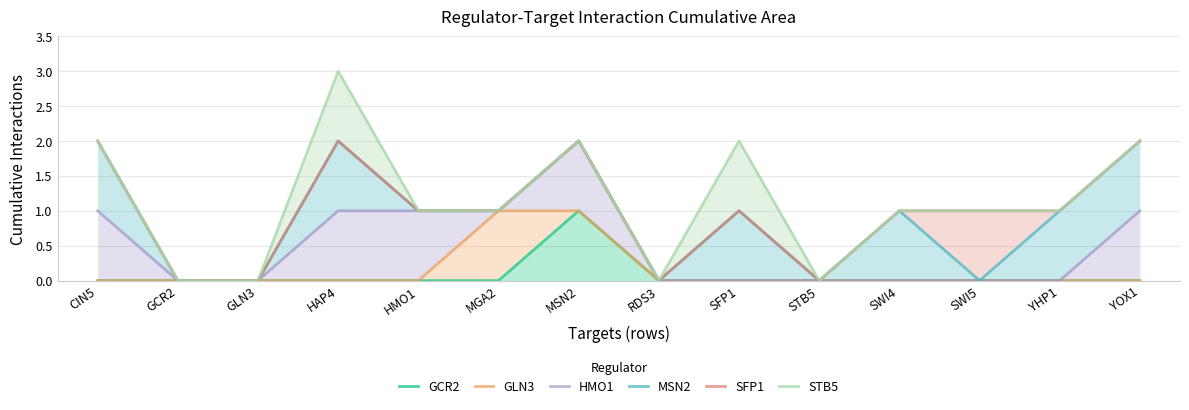

What is the difference between the HMO1 values at MSN2 and HMO1?

1